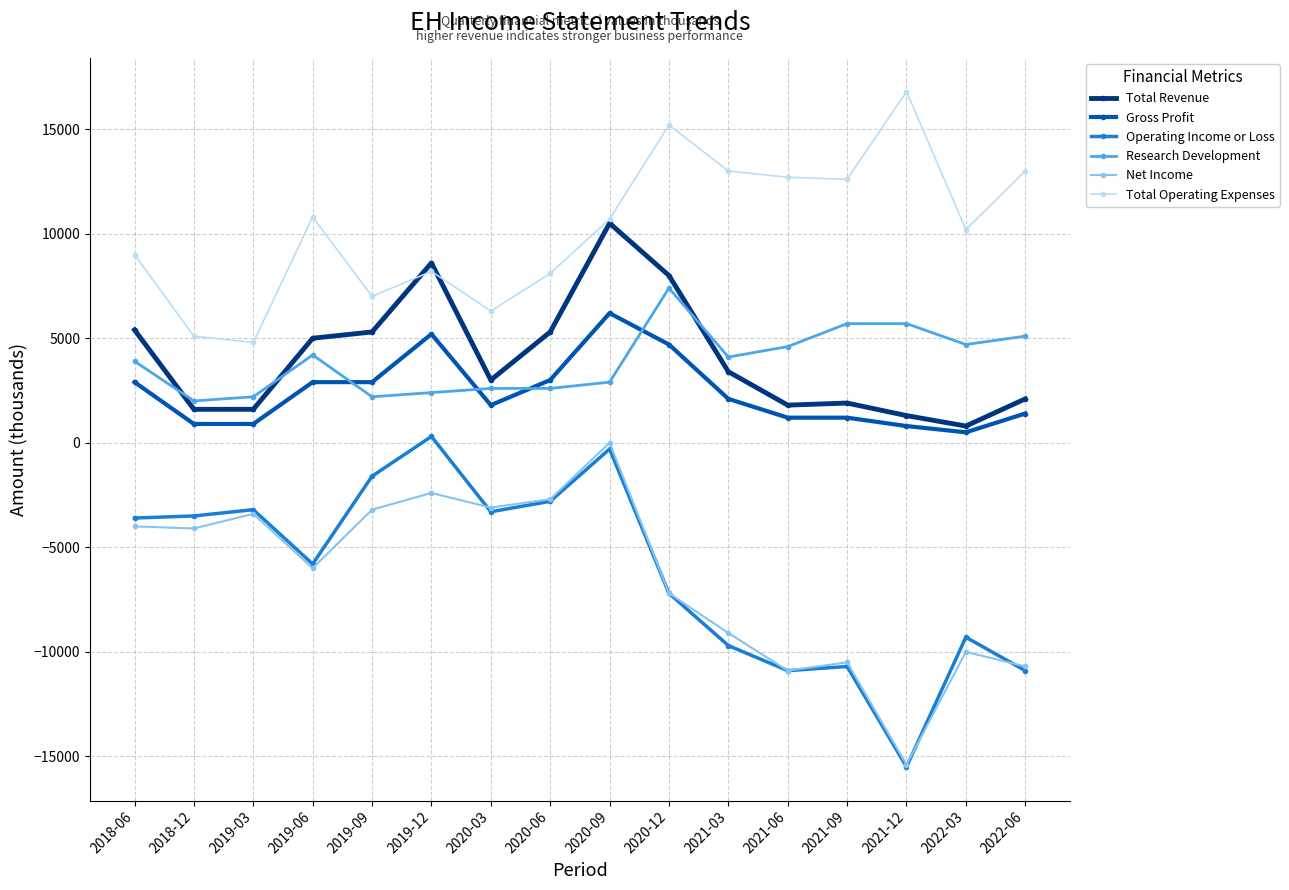

What is the difference between the maximum and second lowest values in the Net Income series?

10900